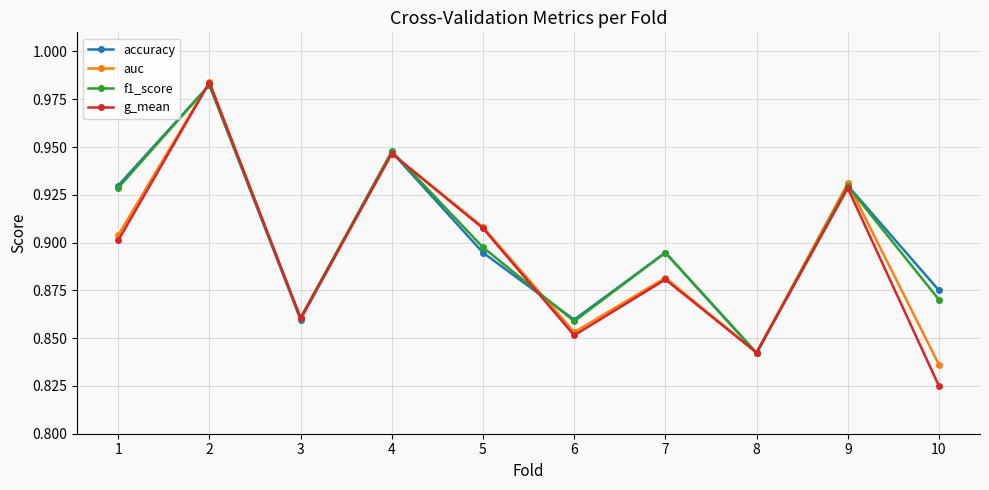

Is it true that auc equals 0.9 at 5?

True